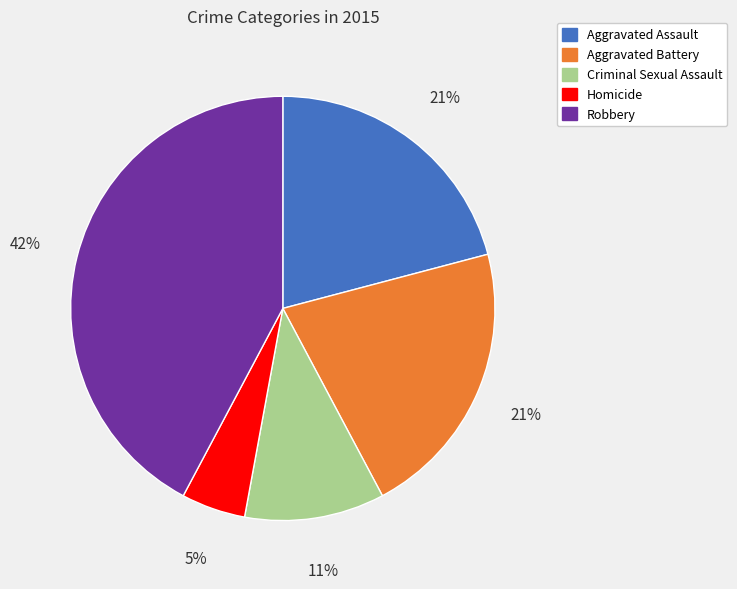

To the nearest percent, what is the combined percentage of Criminal Sexual Assault and Aggravated Battery?

32%